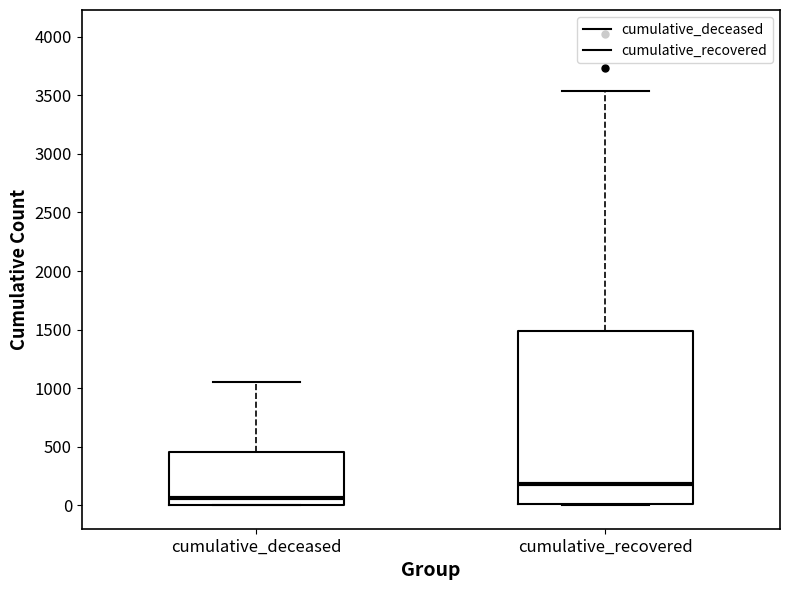

Comparing the boxes themselves (not the whiskers), which one is the tallest?

cumulative_recovered